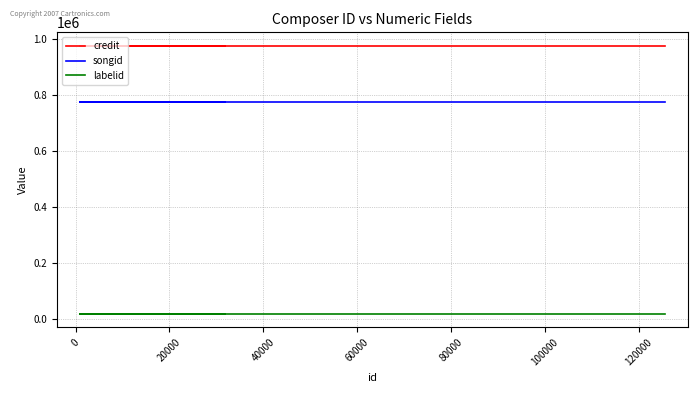

Rank the series by their average value, from lowest to highest.

labelid, songid, credit